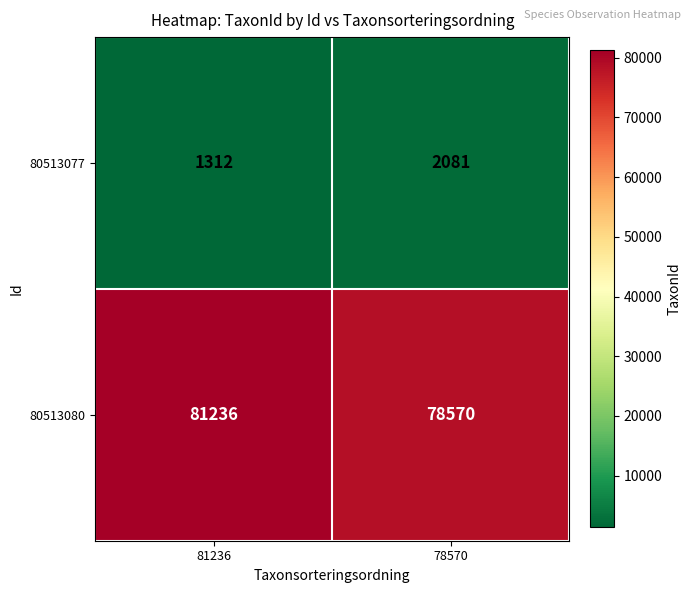

What is the average value of the 80513080 series?

79903